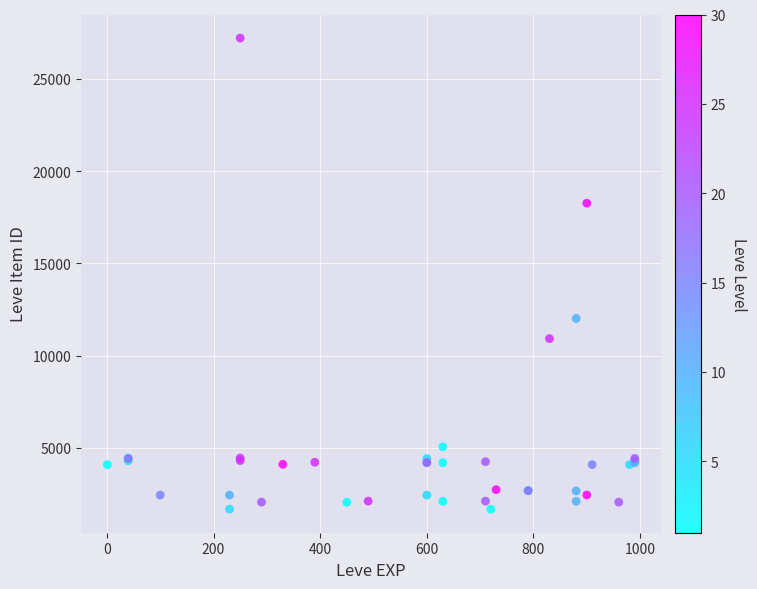

What Y value in the scatter plot is closest to 14448?

12018